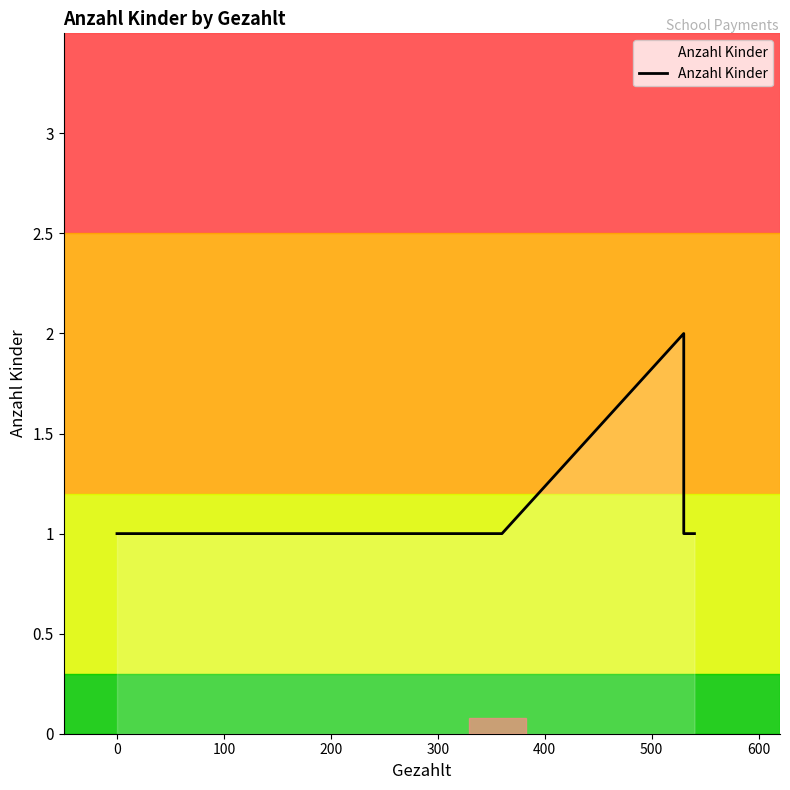

What is the maximum value shown in the chart?

2